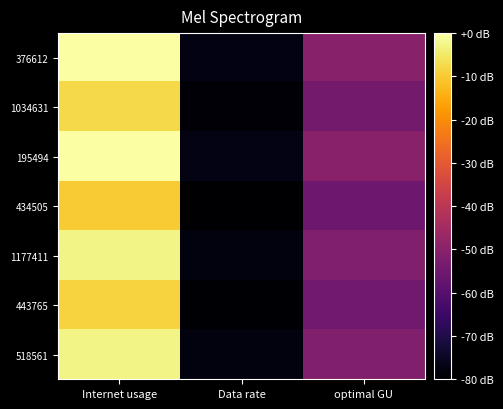

How many series are shown in this chart?

7